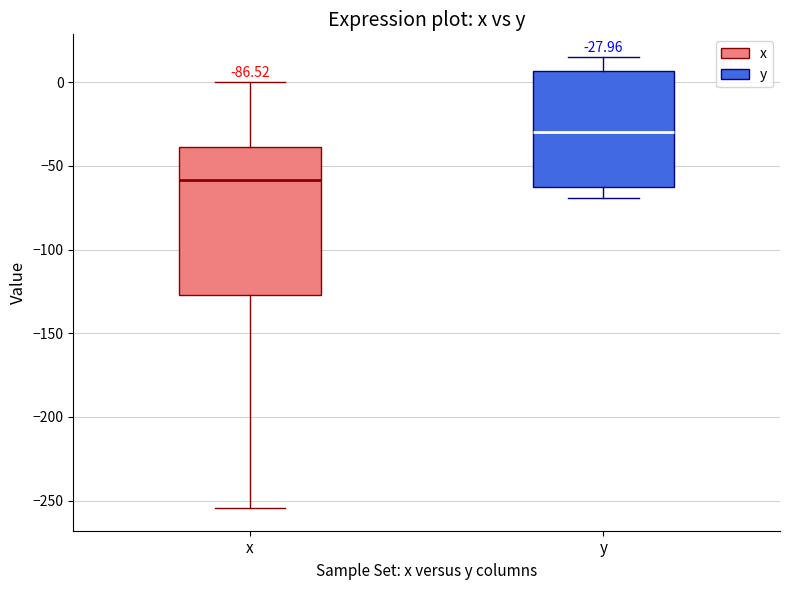

Which box has the lowest median line?

x